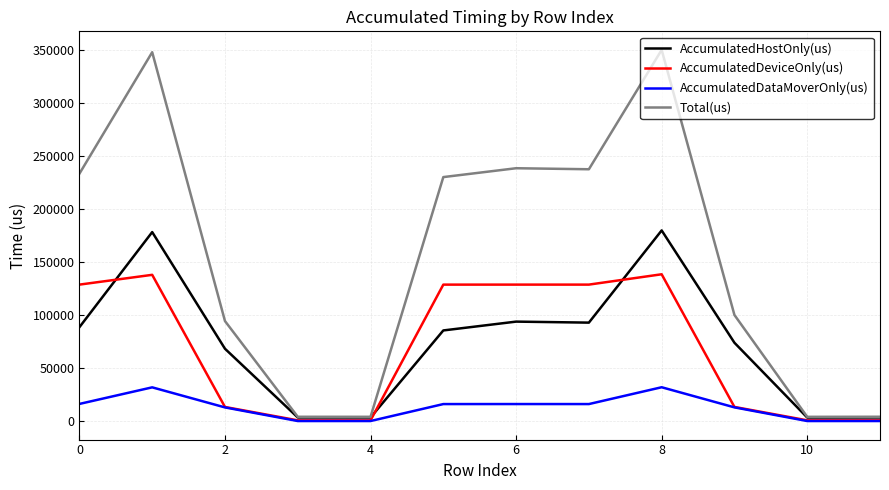

Which series has the largest range (max minus min)?

Total(us)